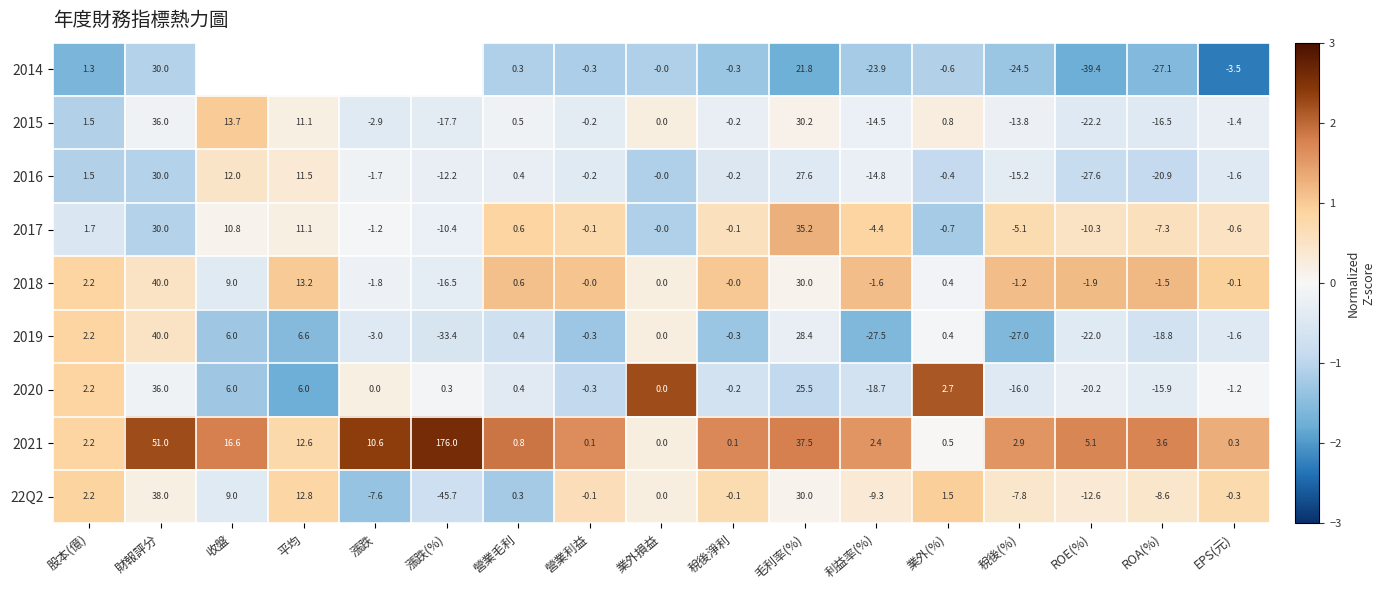

Is the value of 2018 at EPS(元) greater than the value of 2015 at 毛利率(%)?

No